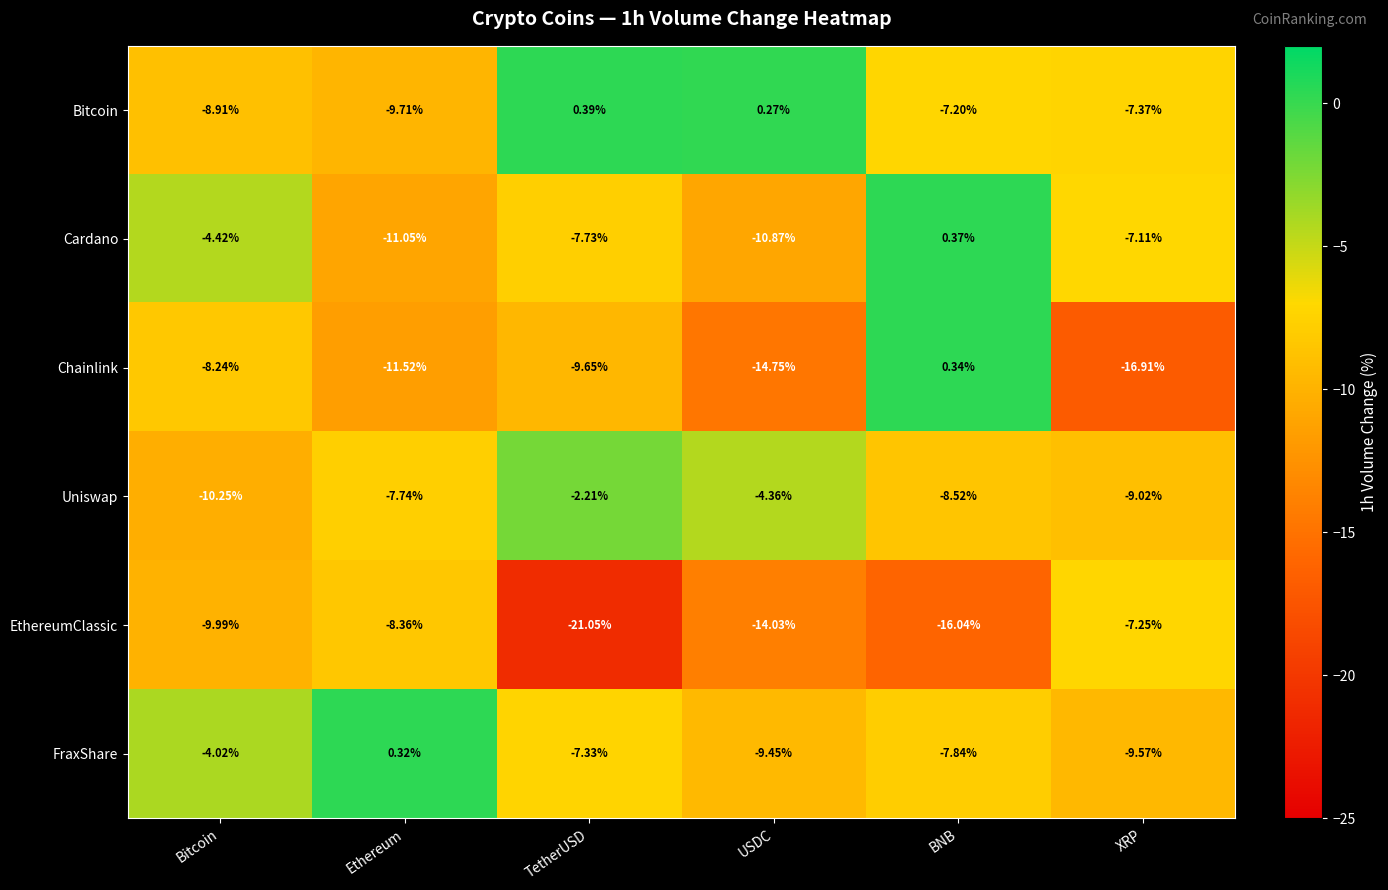

At which label is Uniswap closest to -6?

USDC